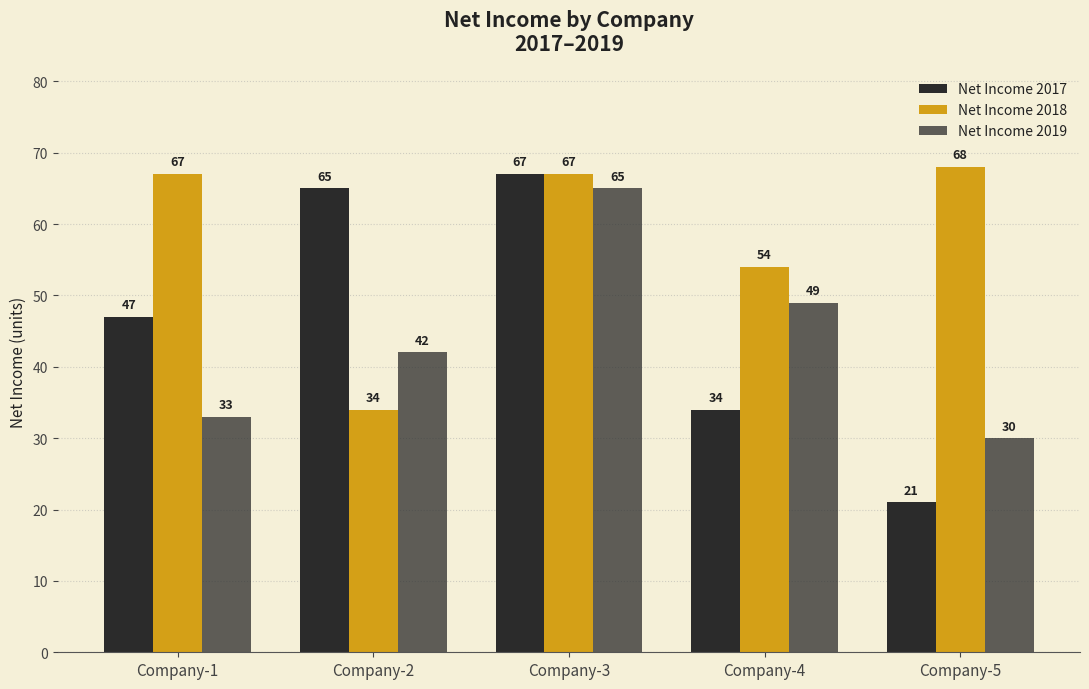

Reading left to right, what are all the values shown in this chart?

Net Income 2017: 47	65	67	34	21
Net Income 2018: 67	34	67	54	68
Net Income 2019: 33	42	65	49	30